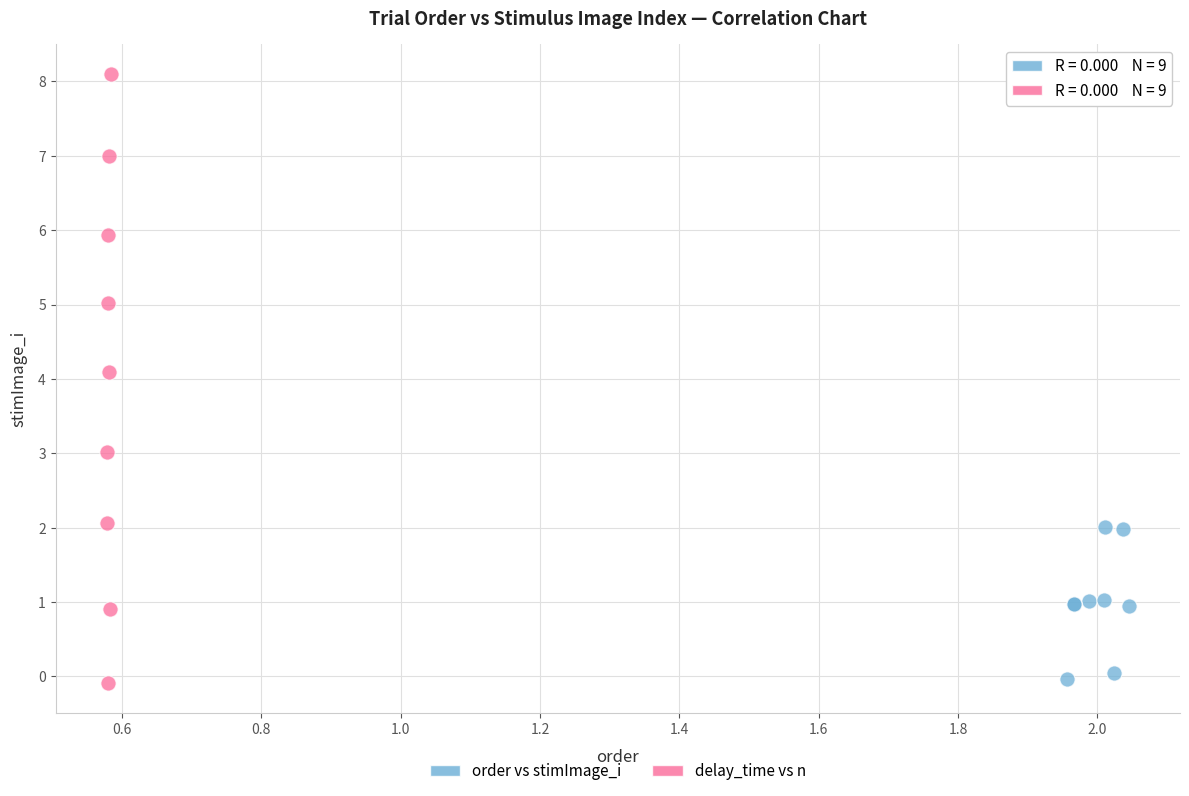

Which series contains the highest Y value?

delay_time vs n